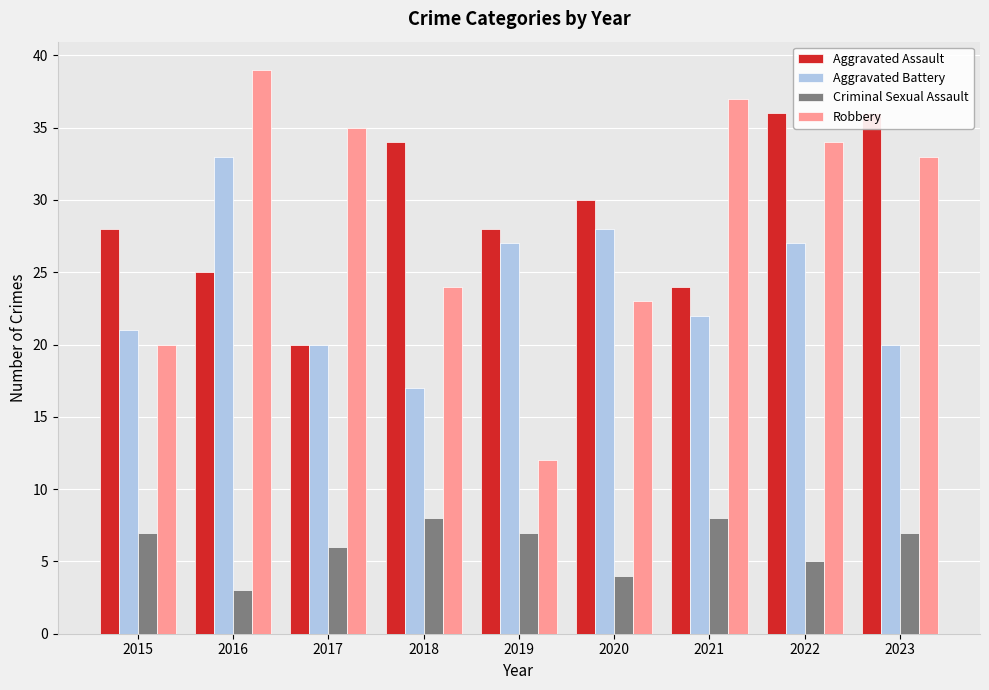

Which label corresponds to the smallest value in the chart?

2016